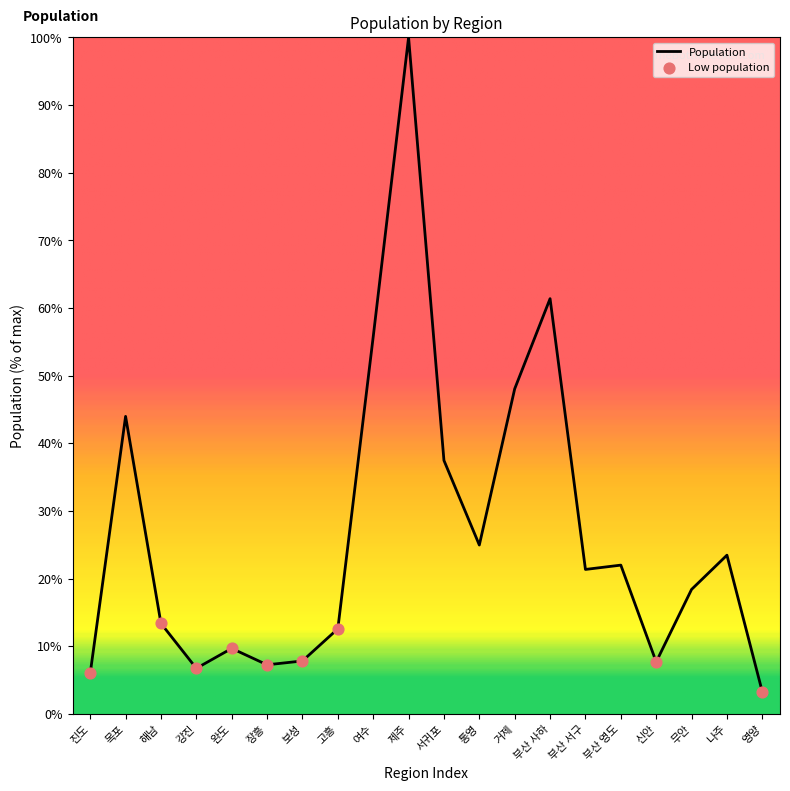

Approximately how many times larger is the value at 부산 사하 compared to 서귀포?

1.6